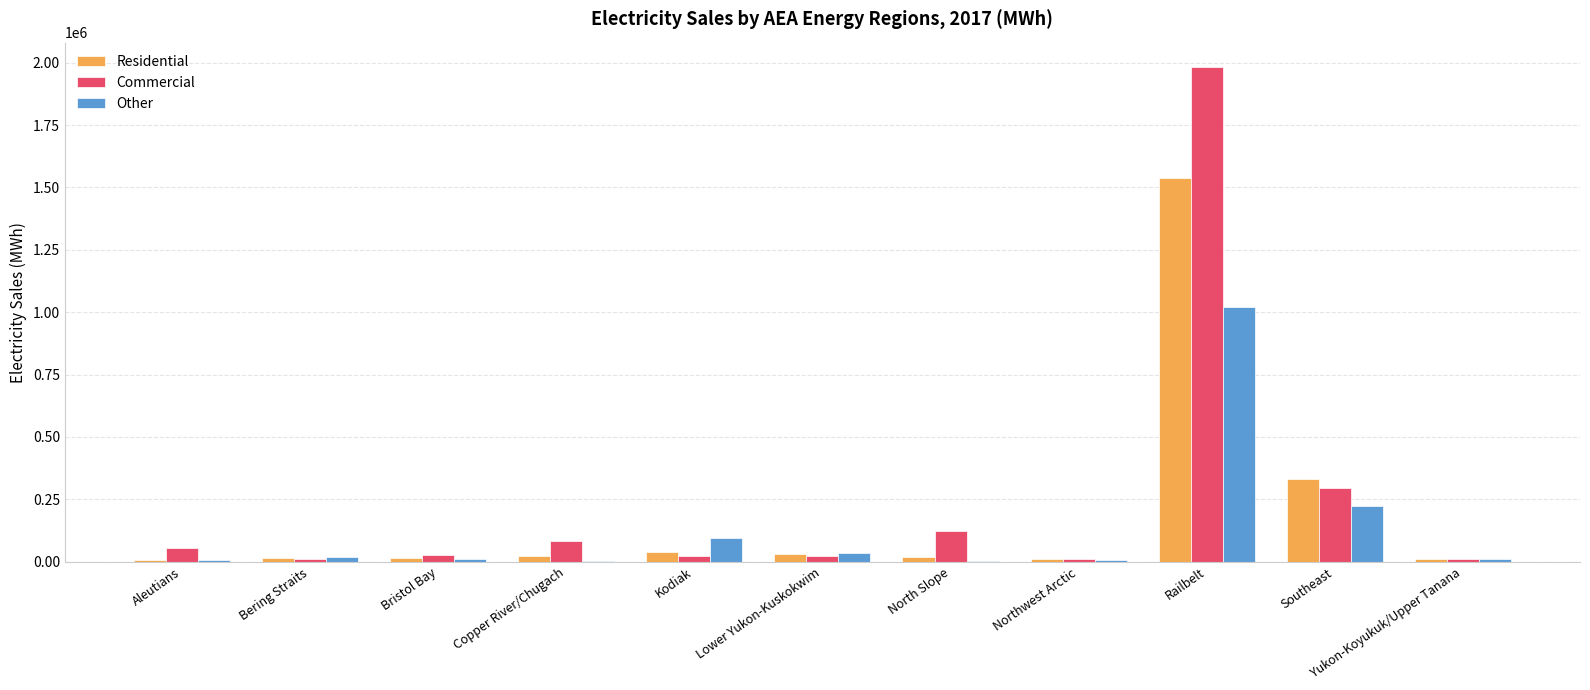

True or false: Commercial has a value of 140769.1 at Southeast.

False